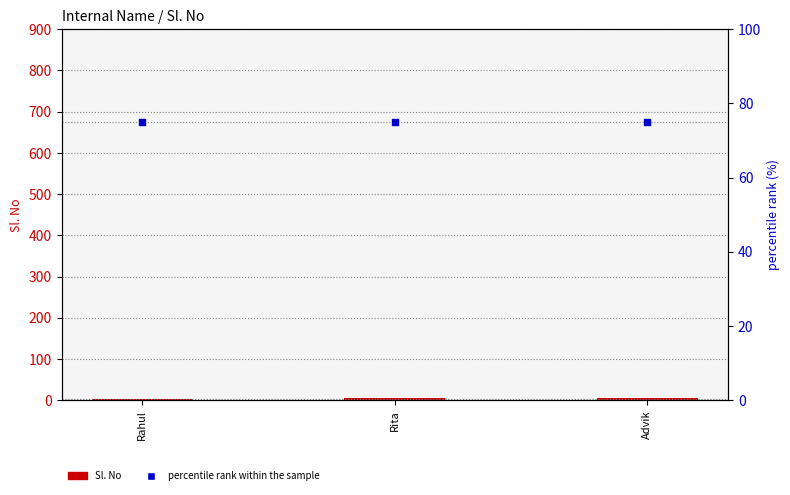

What are all the series names shown in the legend?

Sl. No, percentile rank within the sample